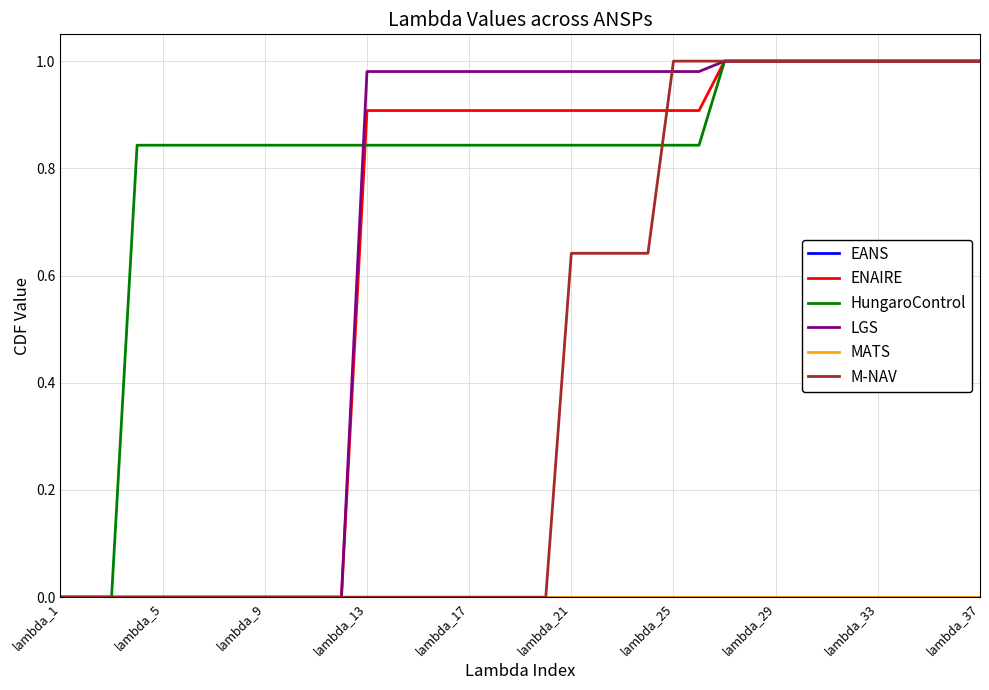

At which category does the chart reach its peak across all series?

26